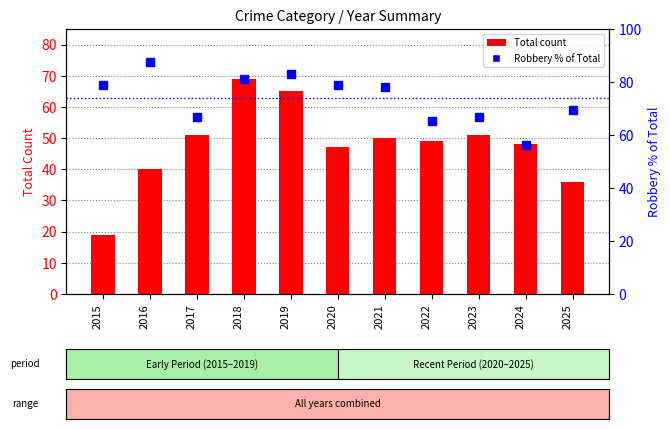

Does the chart contain stacked bars?

No